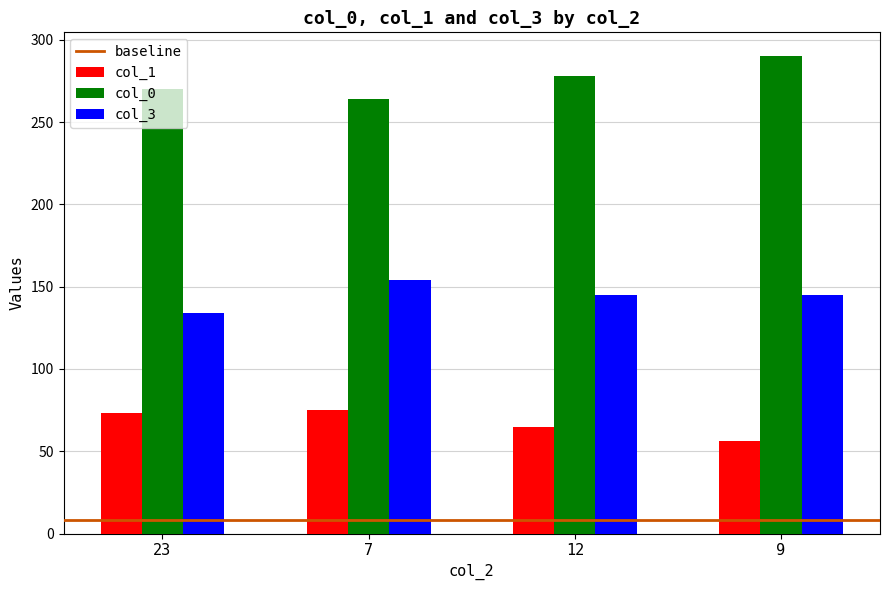

What is the average value of the col_0 series?

276